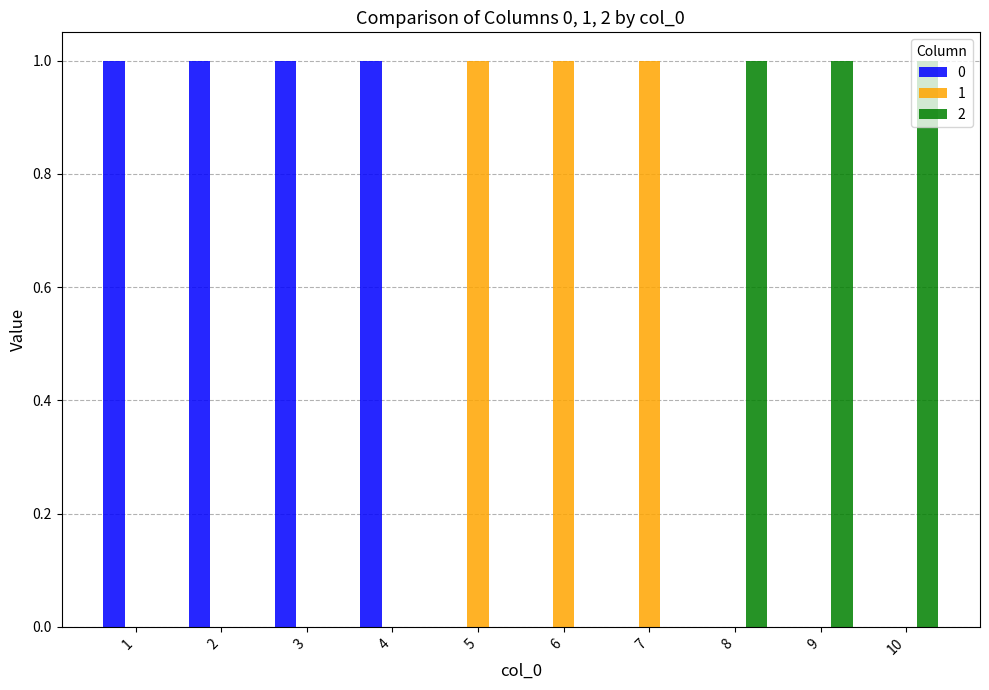

What is the spread (max minus min) of values at 8?

1